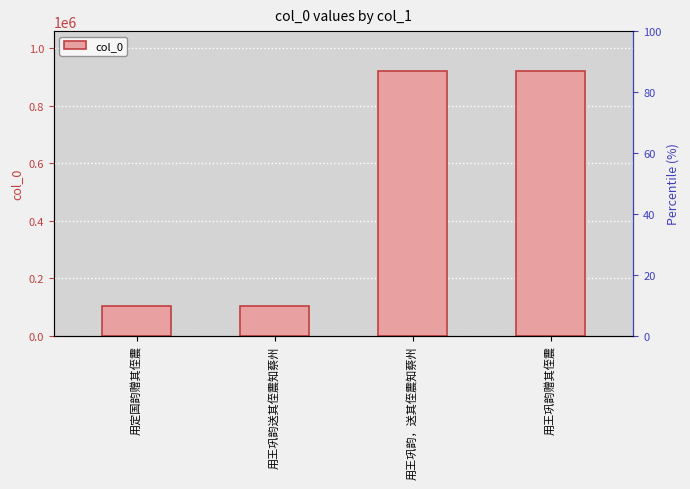

Reading left to right, what are all the values shown in this chart?

102766	102349	921513	921512